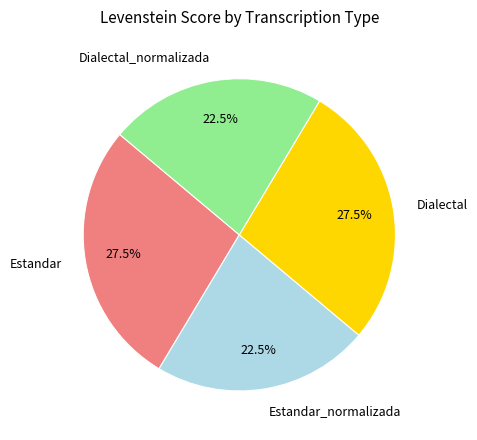

Does Dialectal account for over 50% of the chart?

No